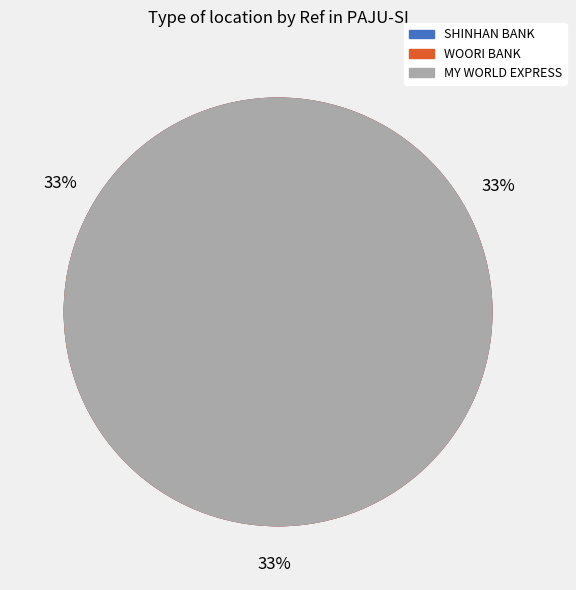

To the nearest percent, what is the average slice percentage?

33%